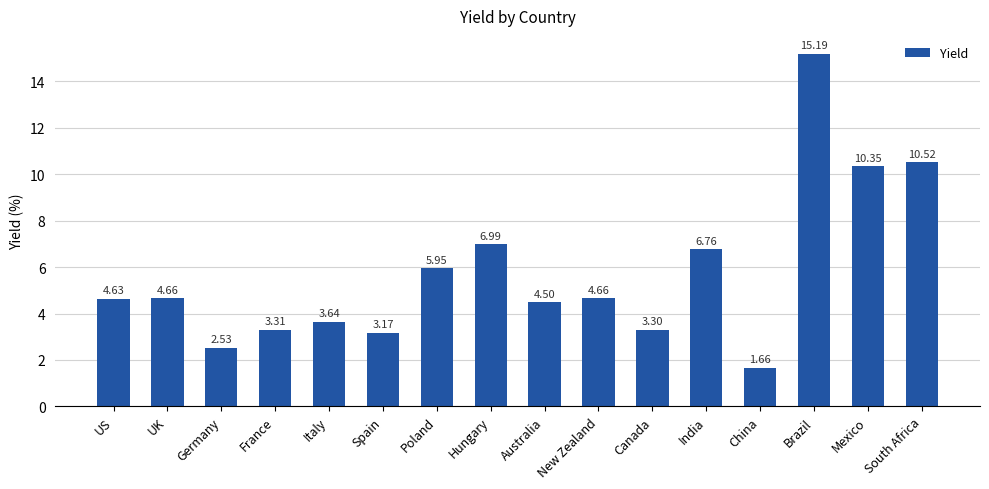

Are the bars horizontal?

No